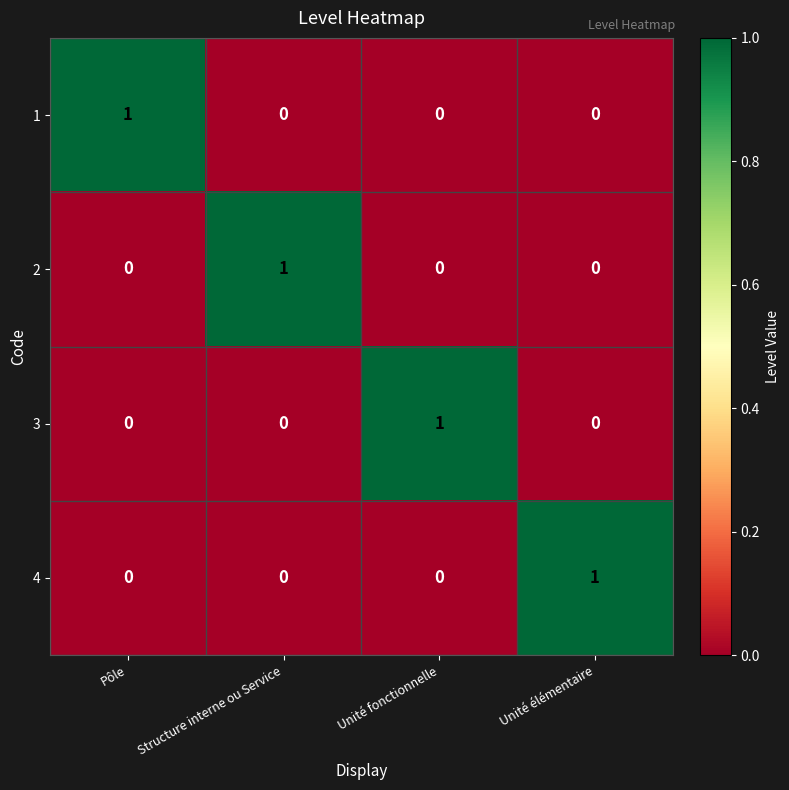

How many distinct data groups are displayed?

4